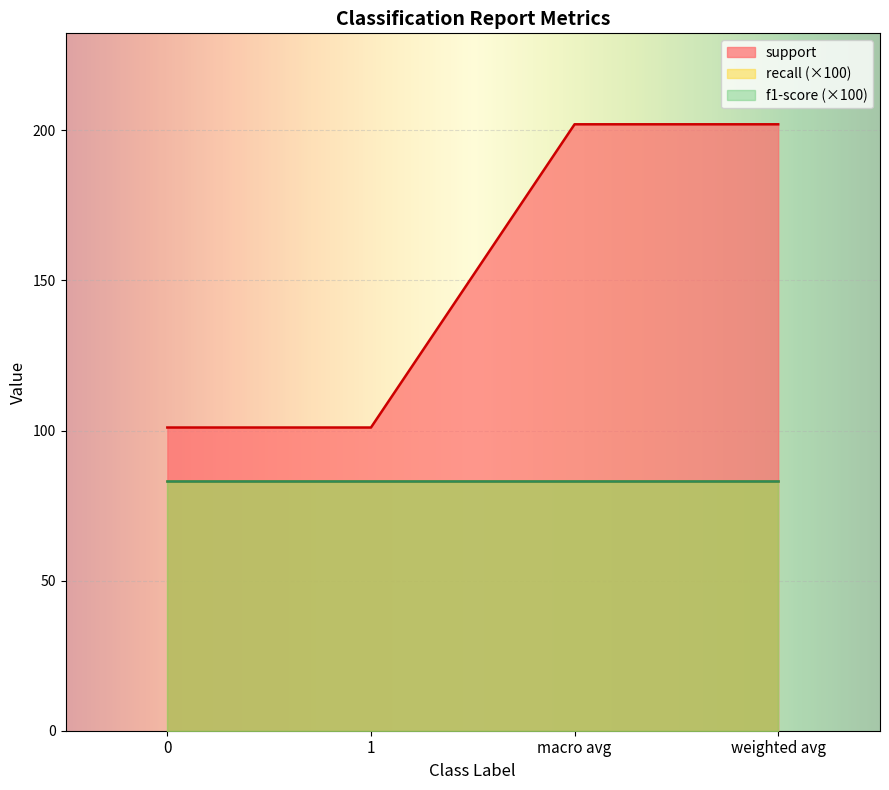

How many support values are between 101 and 202?

4